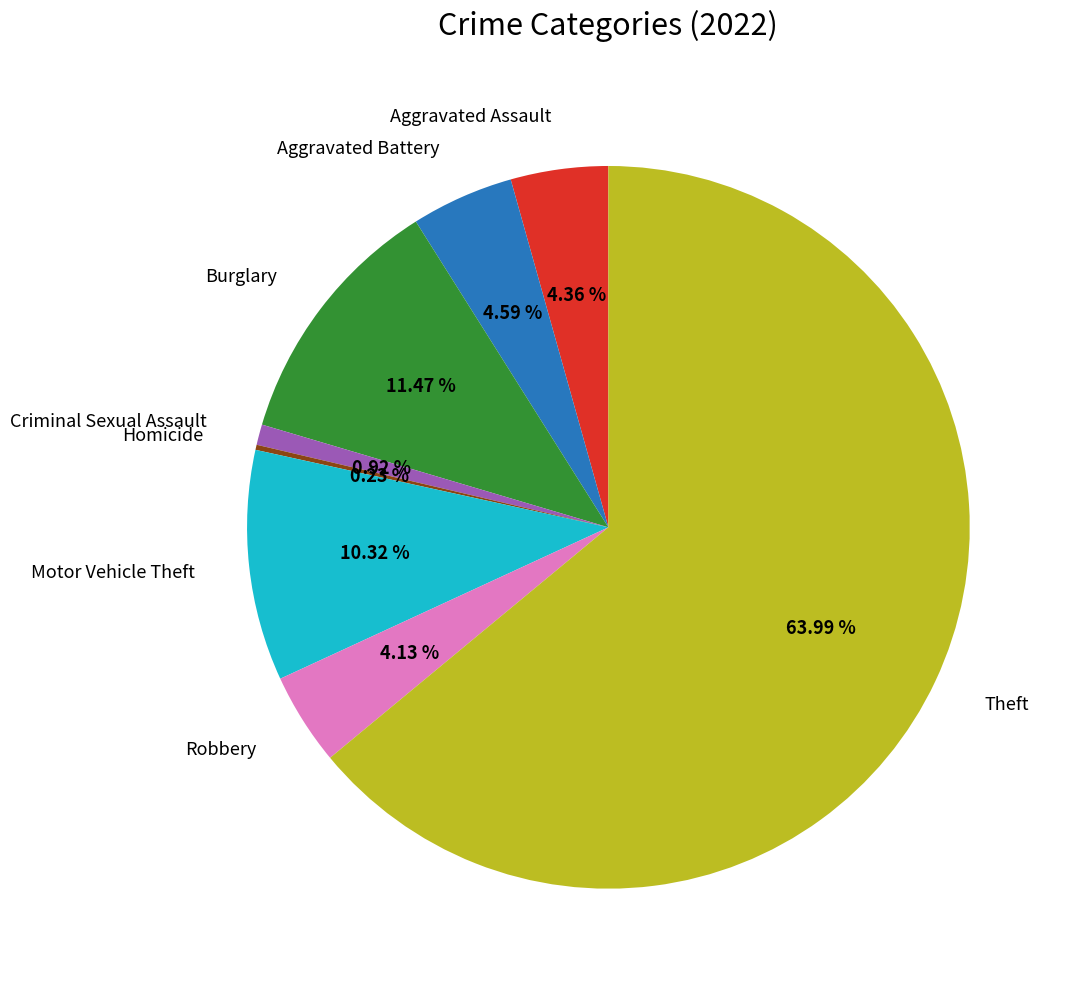

Is there a majority slice in this chart?

Yes